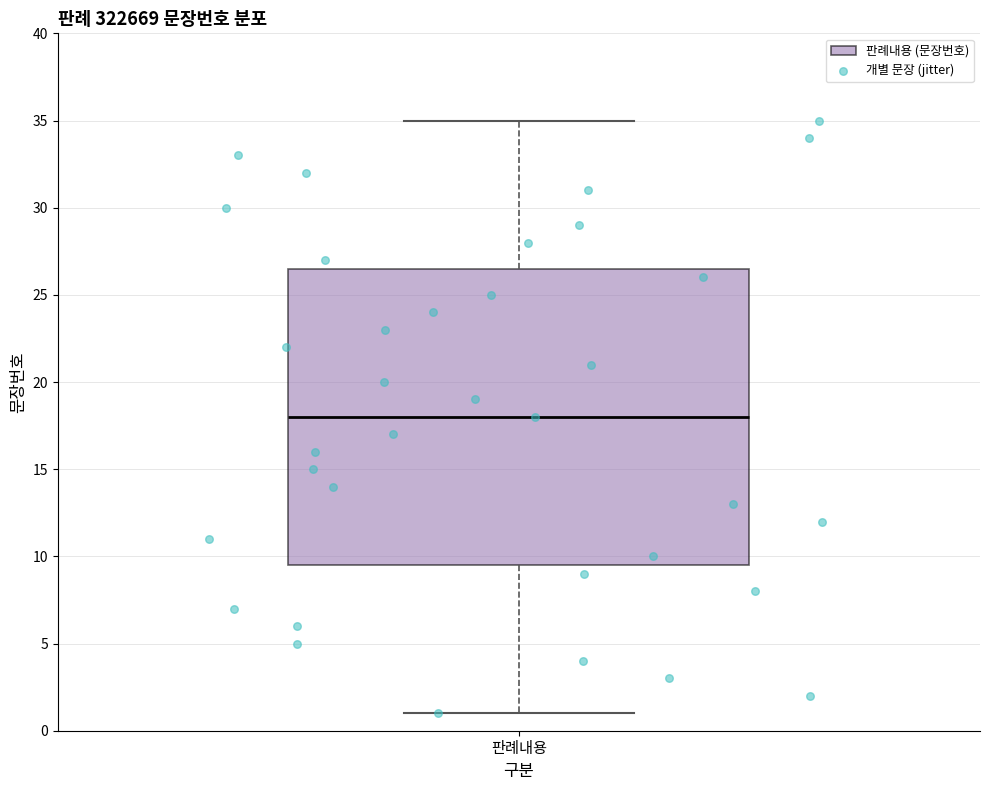

Transcribe this box plot: give where the median line is, the range the box spans, and where the two whiskers end, as read against the y-axis. The values are not printed on the chart, so give them approximately, as read against the axis.

median 18.0, box 9.5 to 26.5, whiskers 1.0 to 35.0